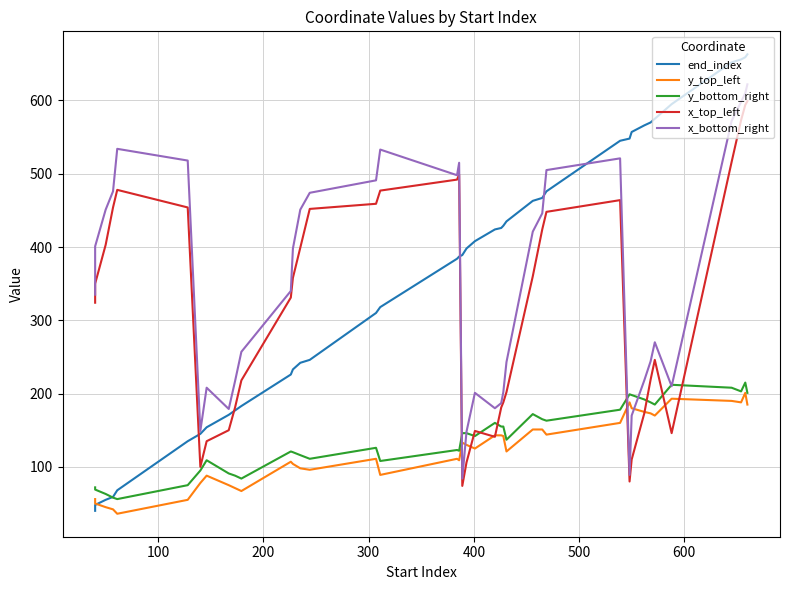

What are all the series names shown in the legend?

end_index, y_top_left, y_bottom_right, x_top_left, x_bottom_right